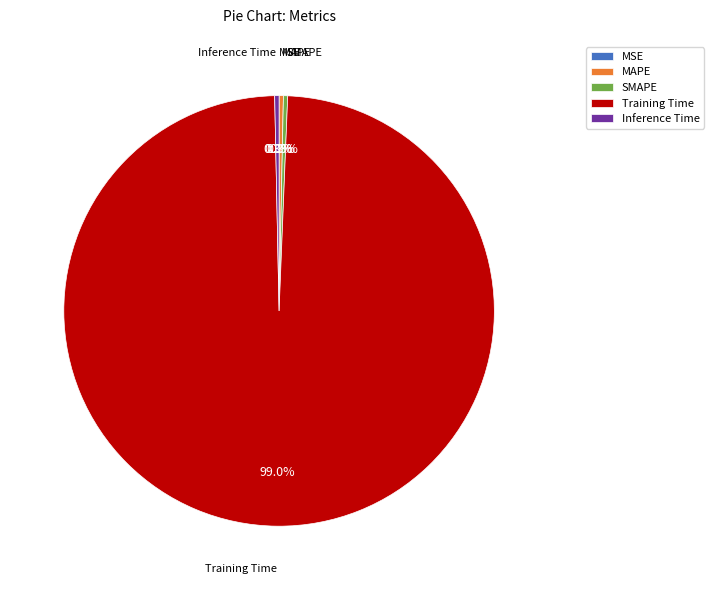

Which has a higher value, Training Time or Inference Time?

Training Time